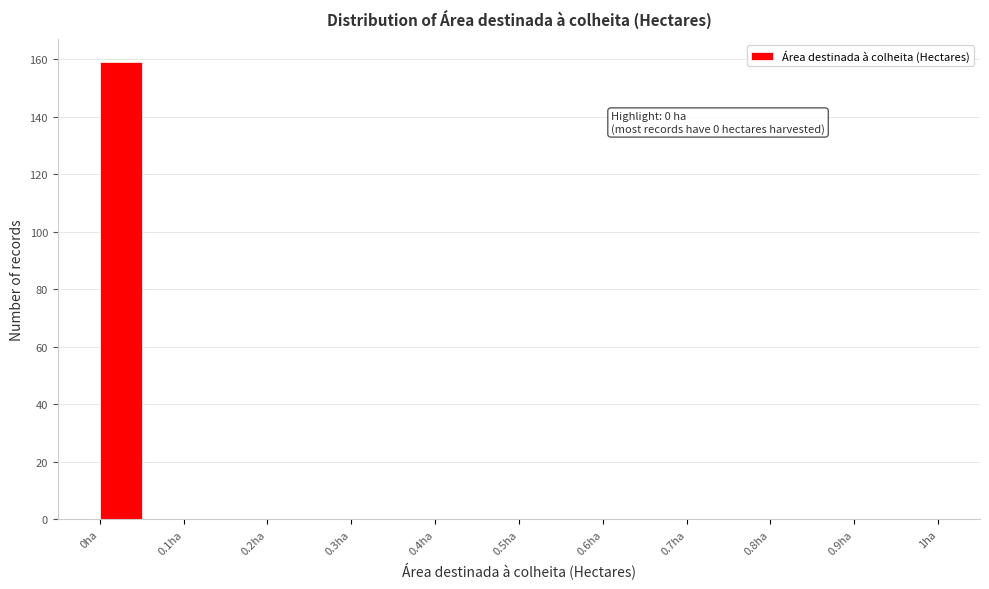

Which range on the x-axis has the tallest bar?

0.00 to 0.05